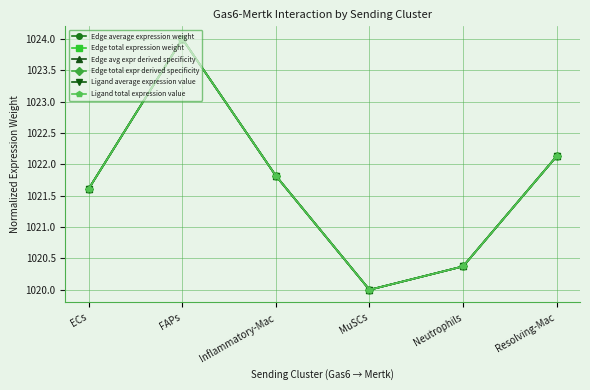

At which category does the chart reach its minimum across all series?

MuSCs